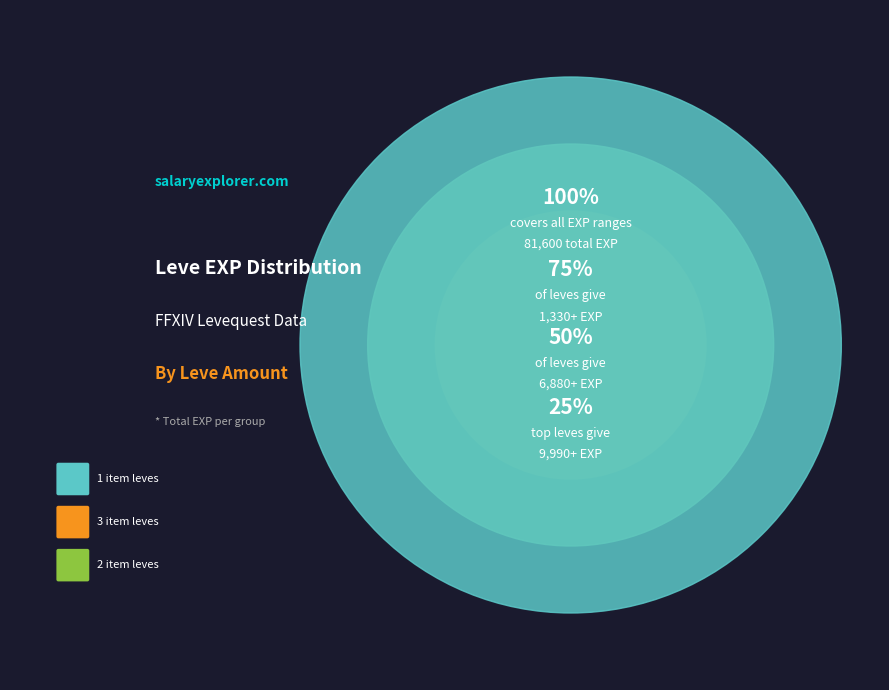

Which category has the biggest portion of the pie?

1